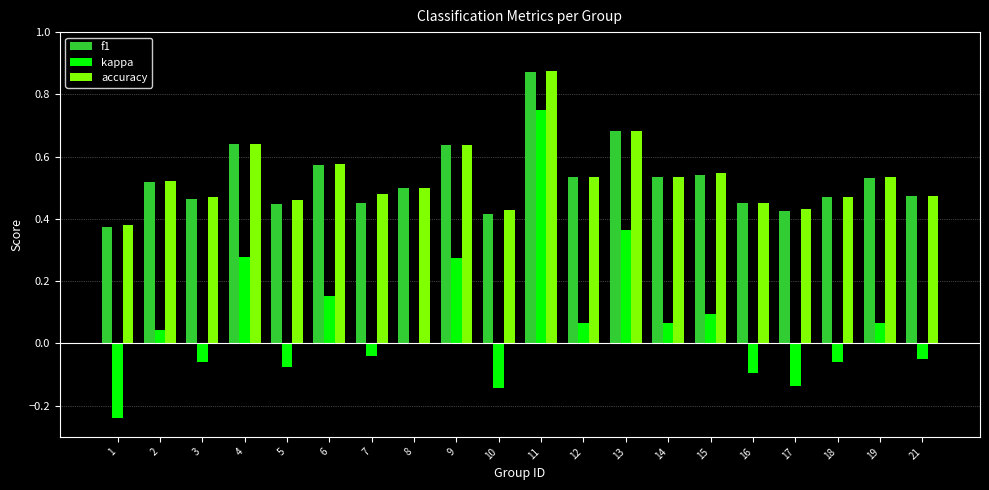

What is the sum of all f1 values?

10.5